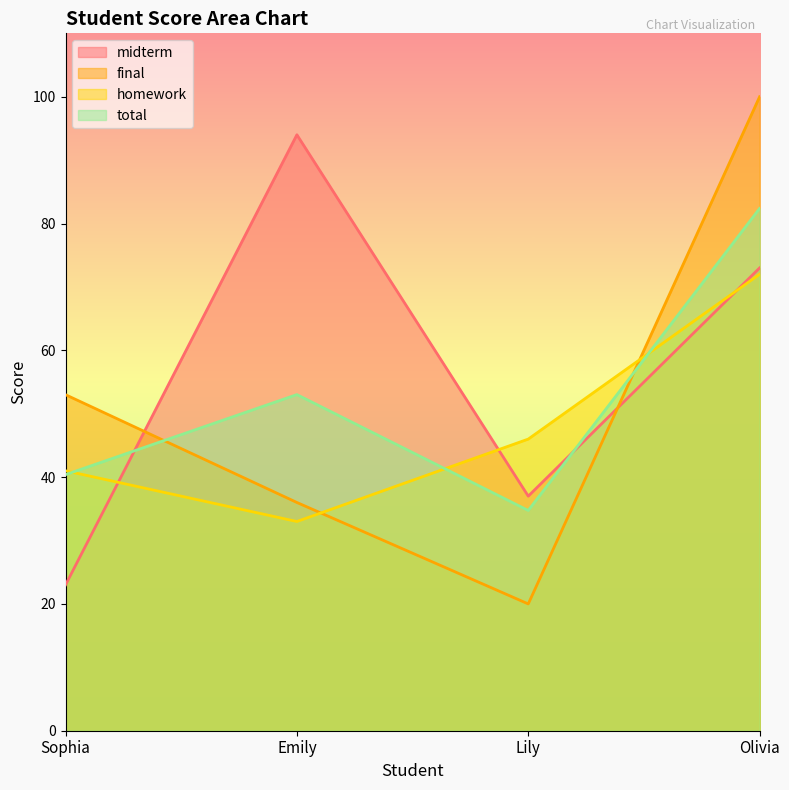

Does the chart have visible grid lines?

No